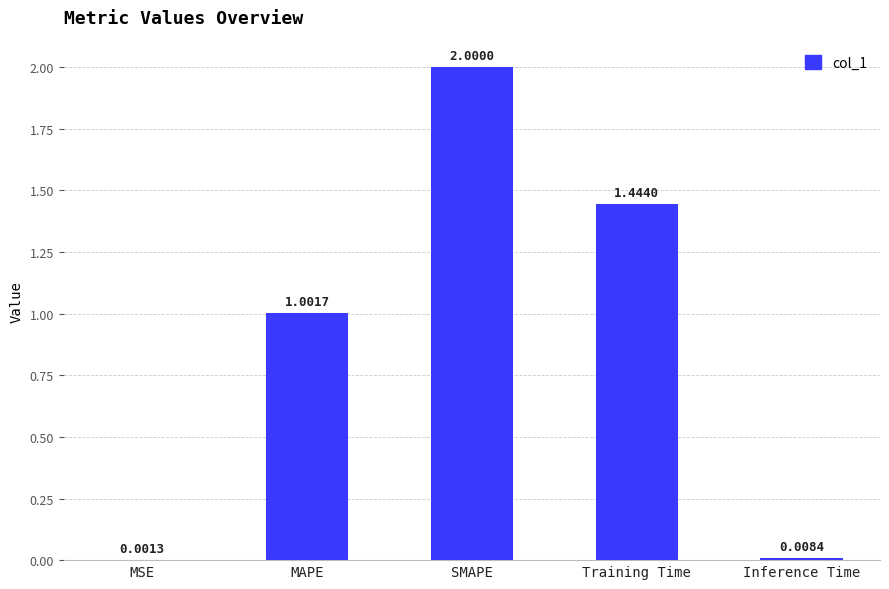

Does the chart contain stacked bars?

No